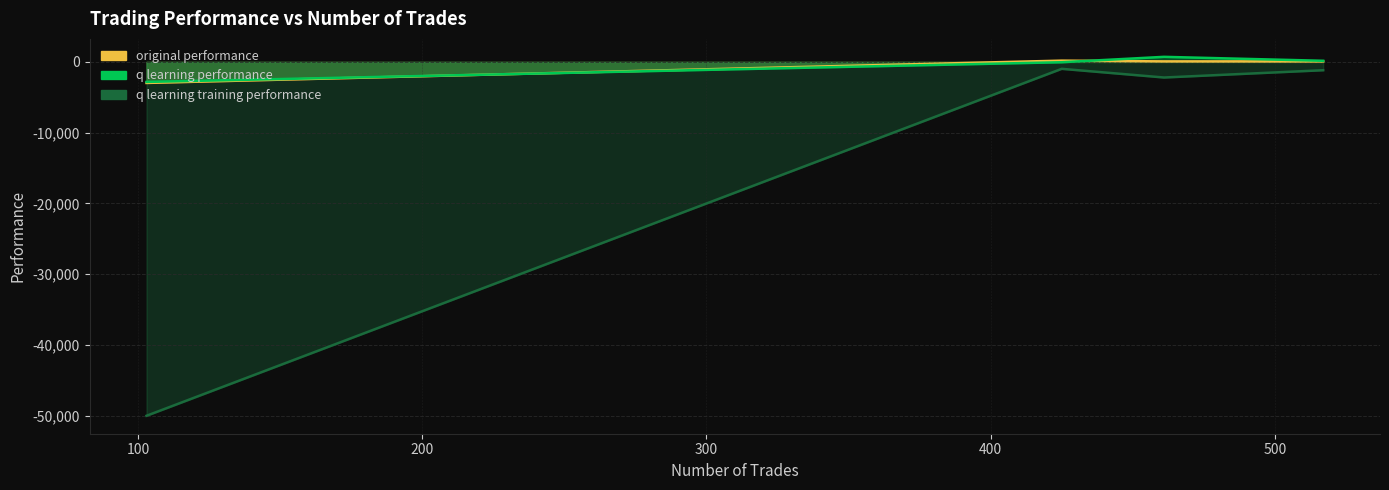

The value of q learning performance at 103 is -2830.5. True or false?

True